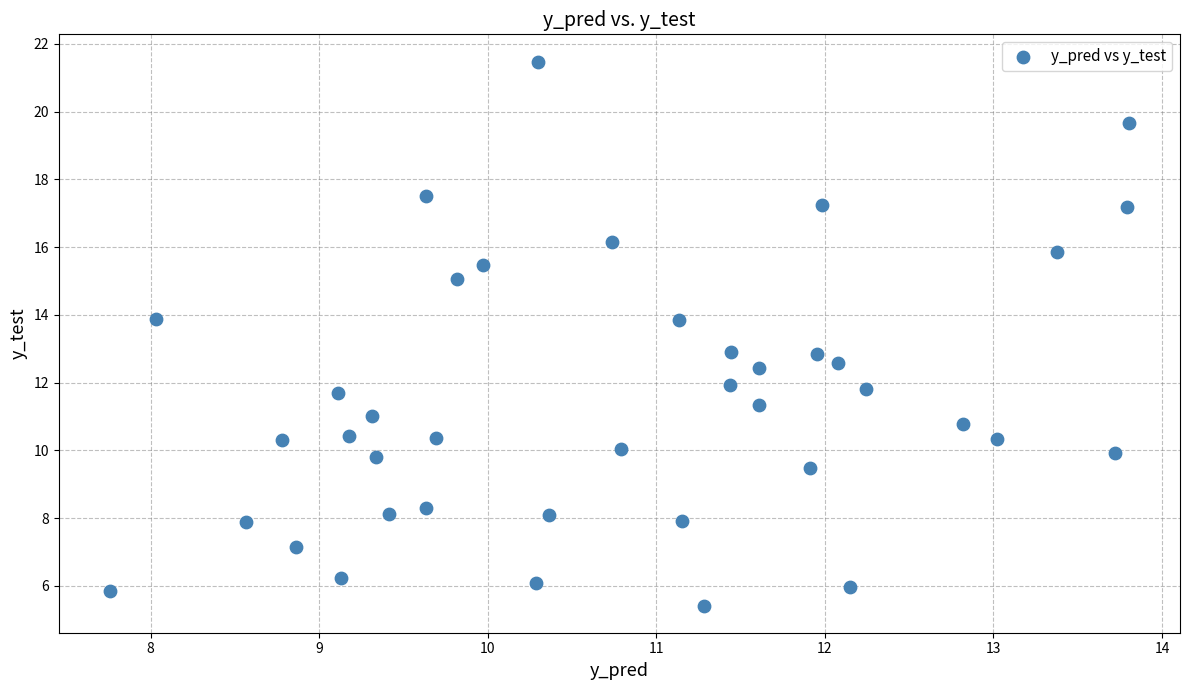

What is the range of X values (max minus min)?

6.0